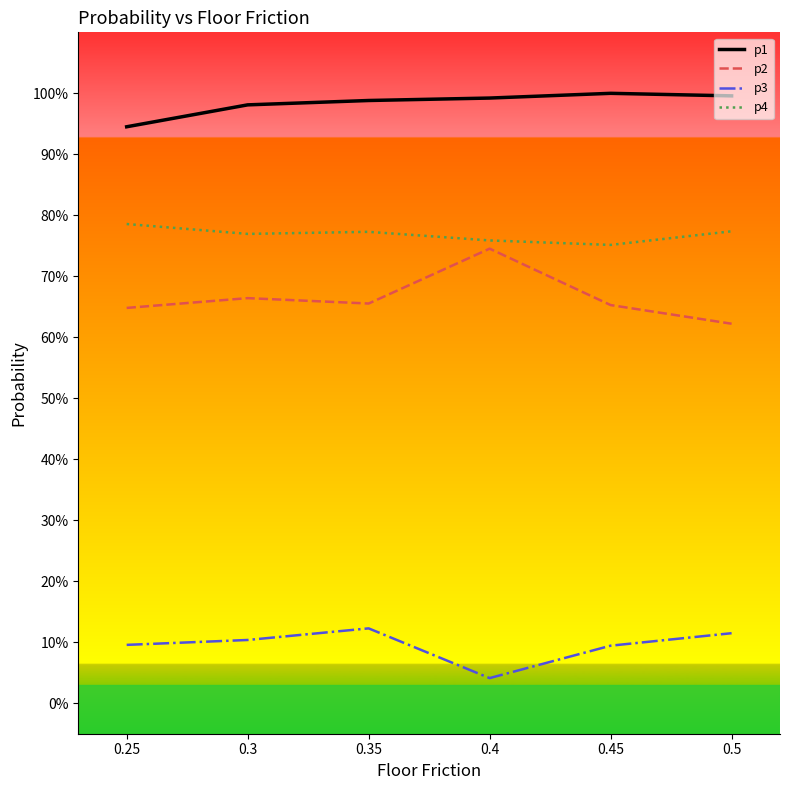

True or false: p1 and p2 intersect in this chart.

False